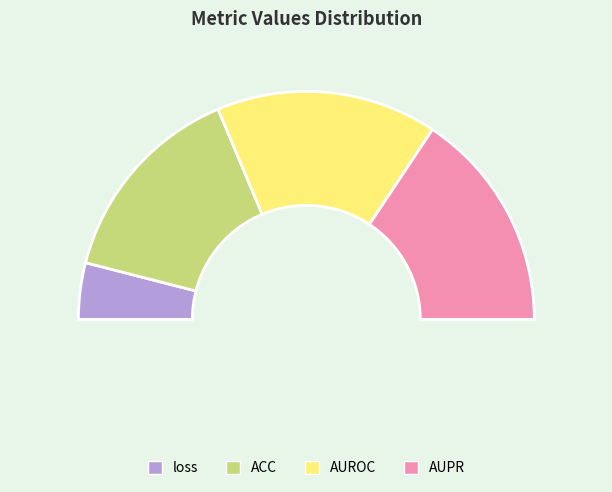

Between ACC and AUPR, which is larger?

AUPR